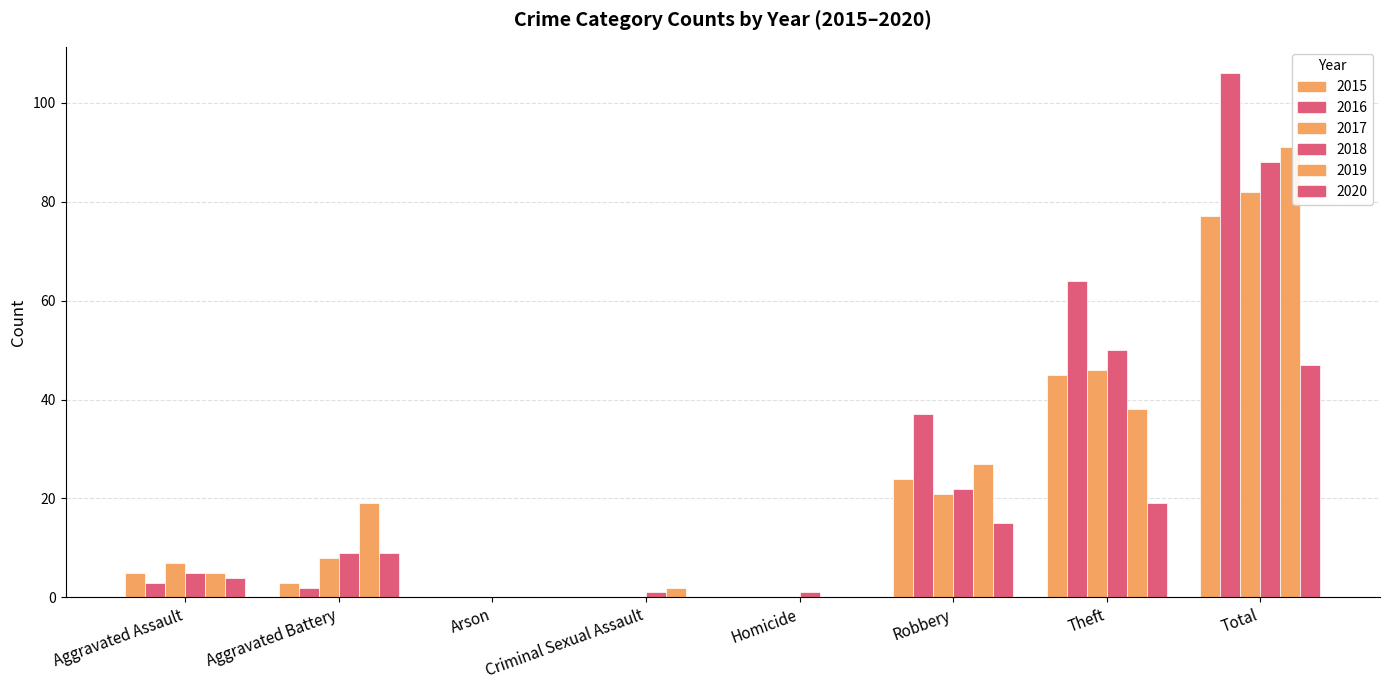

How many groups of bars are there?

8